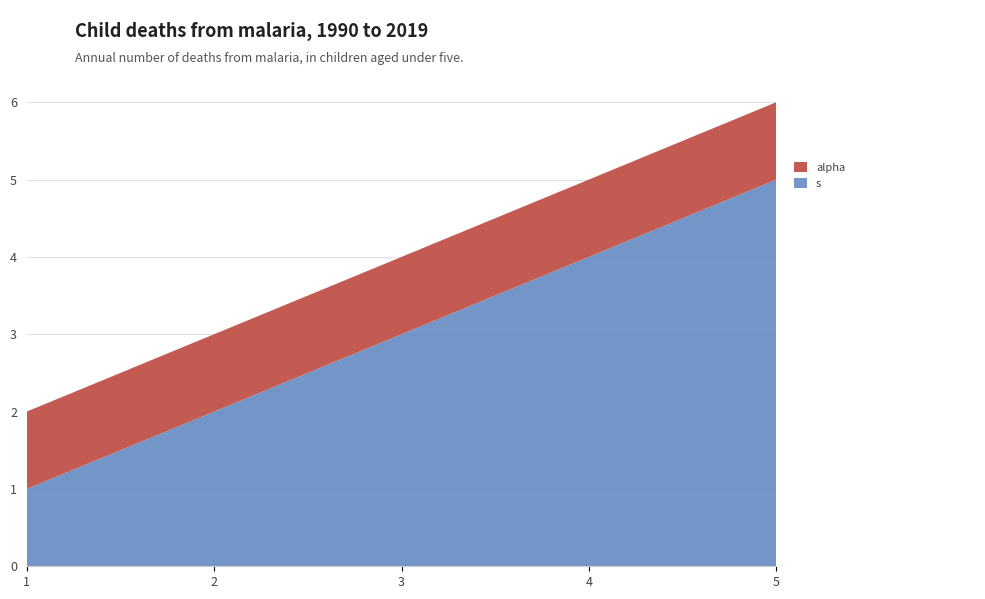

Reading left to right, list all the values displayed in this chart.

s: 1=1	2=2	3=3	4=4	5=5
alpha: 1=1	2=1	3=1	4=1	5=1